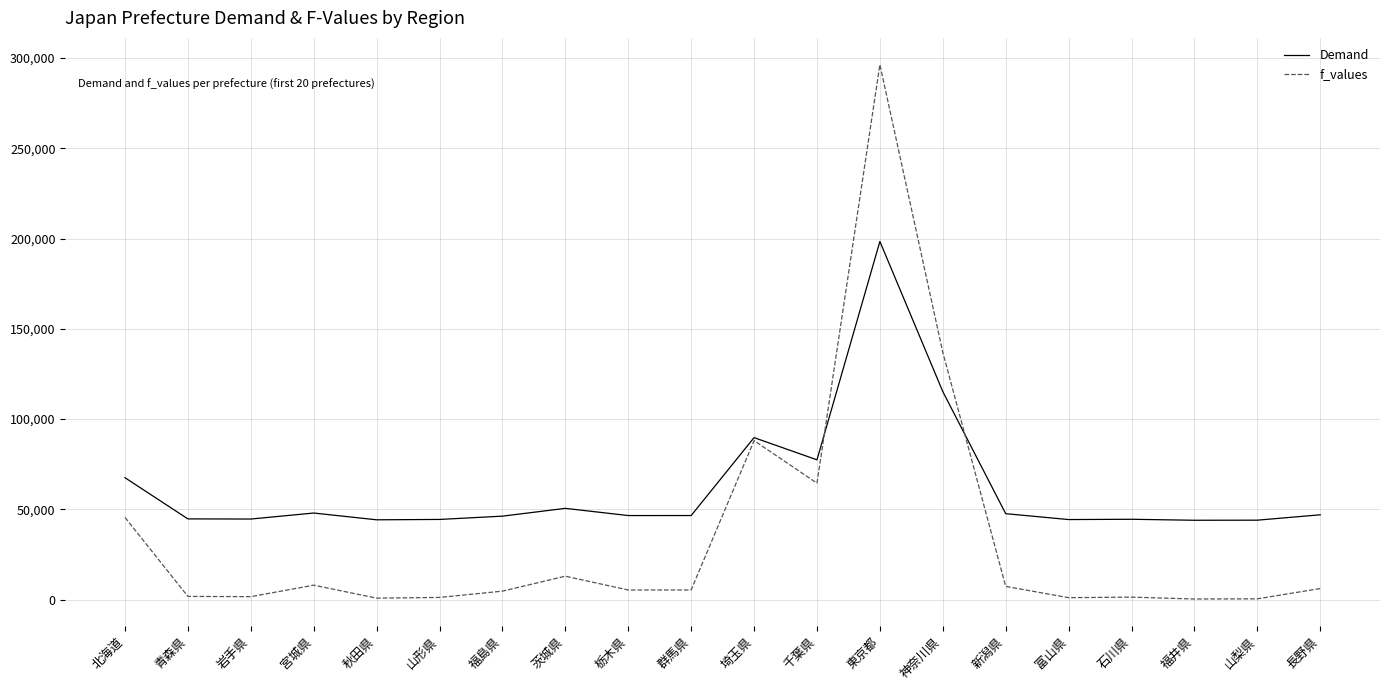

Which series has the largest range (max minus min)?

f_values